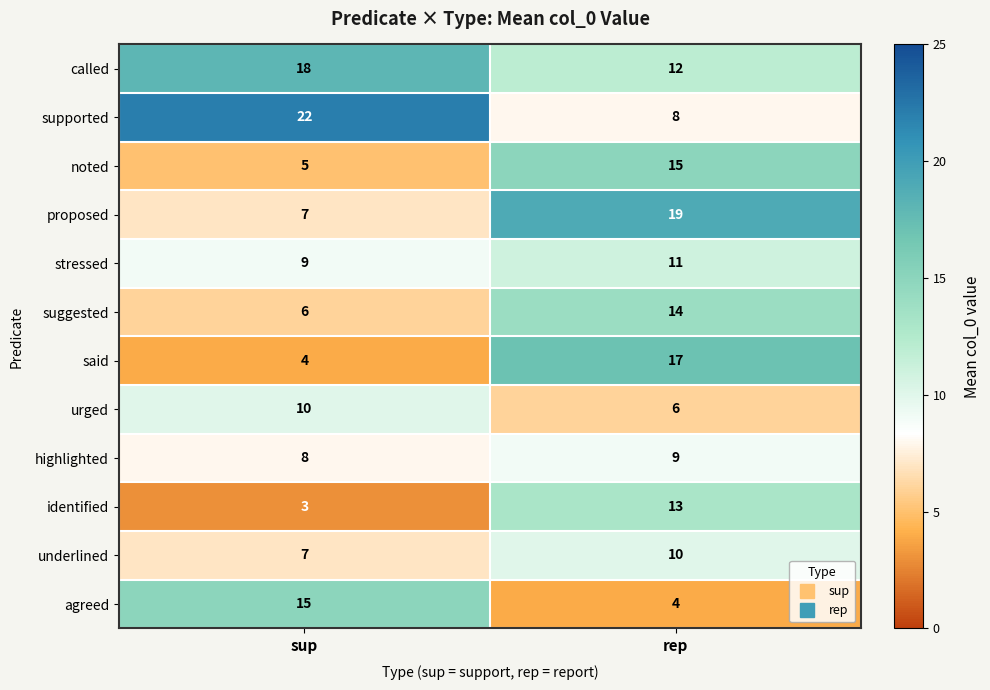

Count the number of categories in the chart.

2